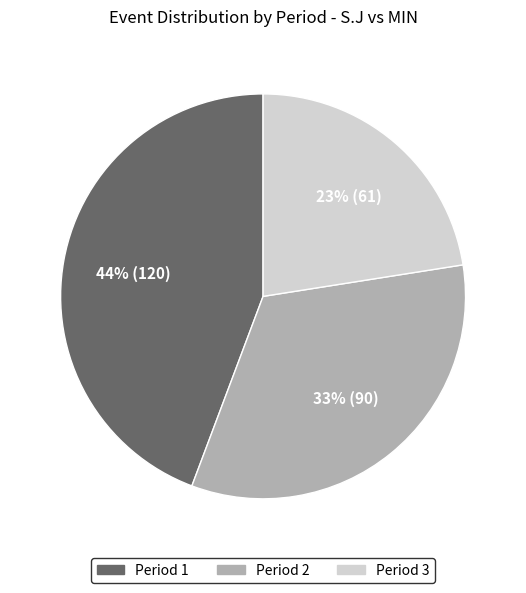

To the nearest percent, what is the average slice percentage?

33%